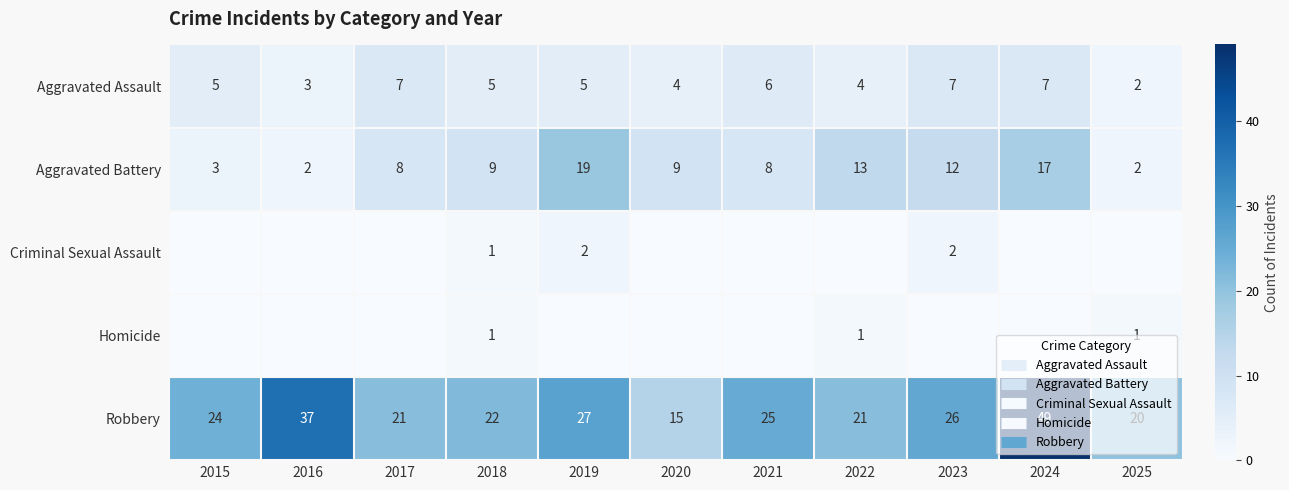

Between 2018 and 2019, which series saw the biggest shift?

Aggravated Battery